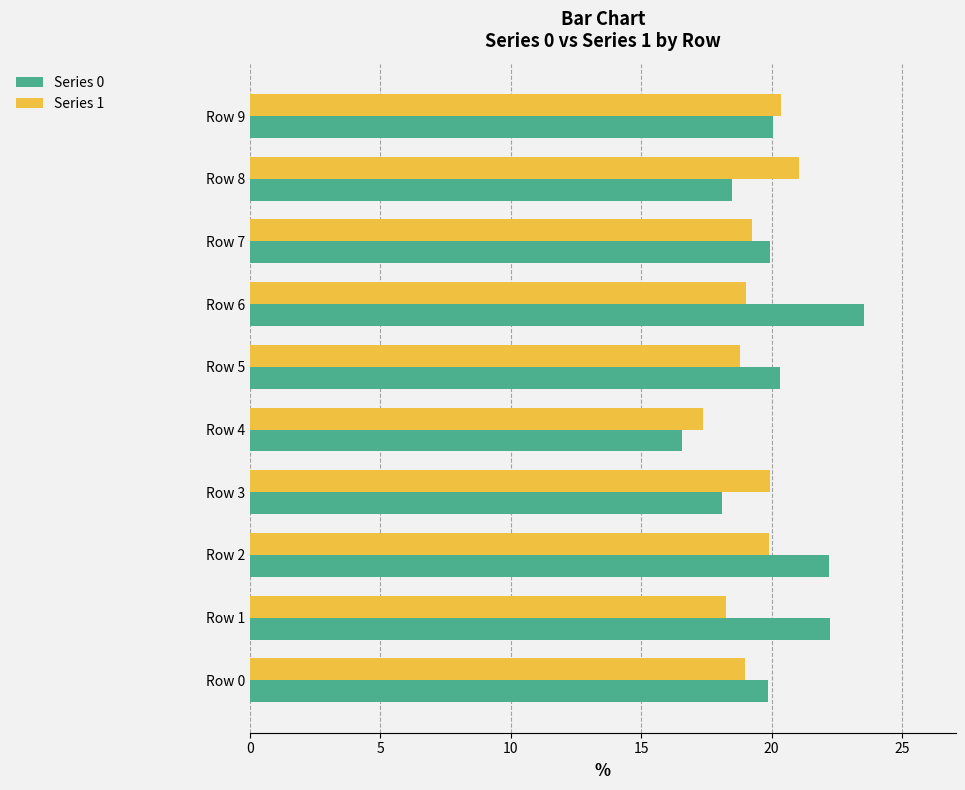

Which series has the widest spread of values?

Series 0